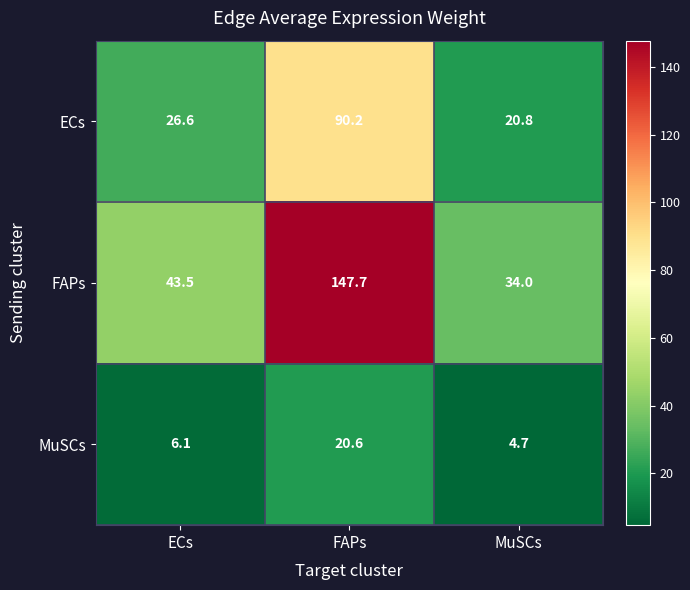

What is the sum of all MuSCs values?

31.4